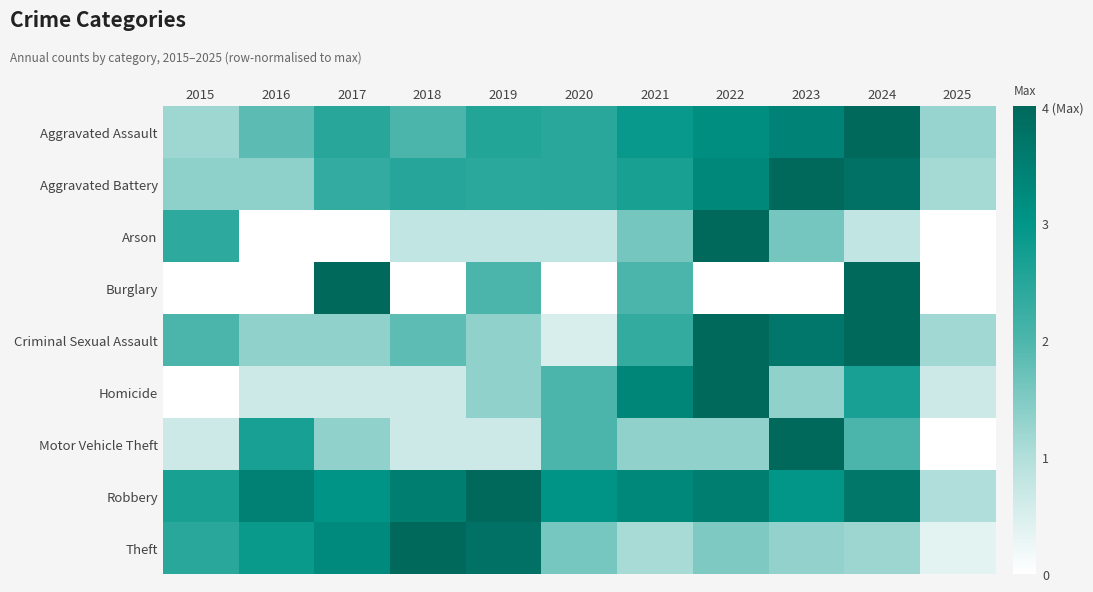

At which category is the sum across all series the highest?

2024